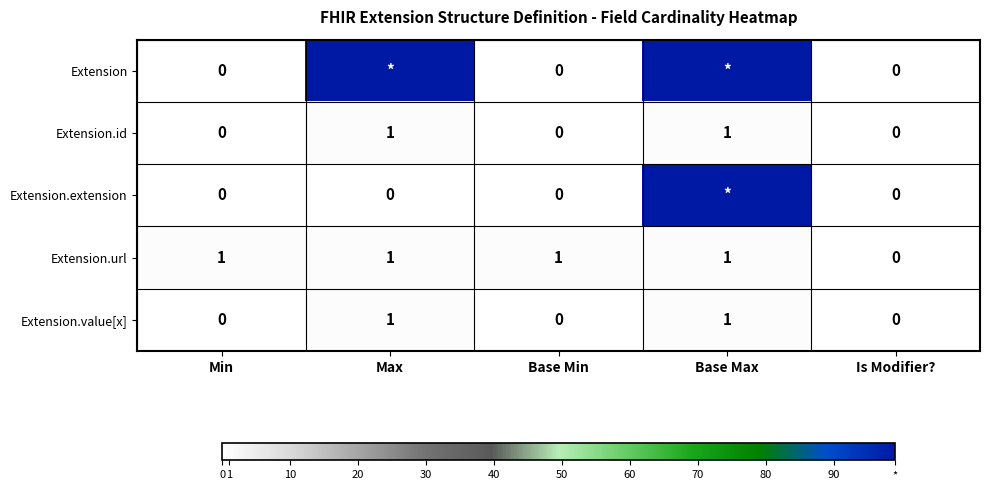

Is it true that Extension.url equals 0 at Is Modifier??

True